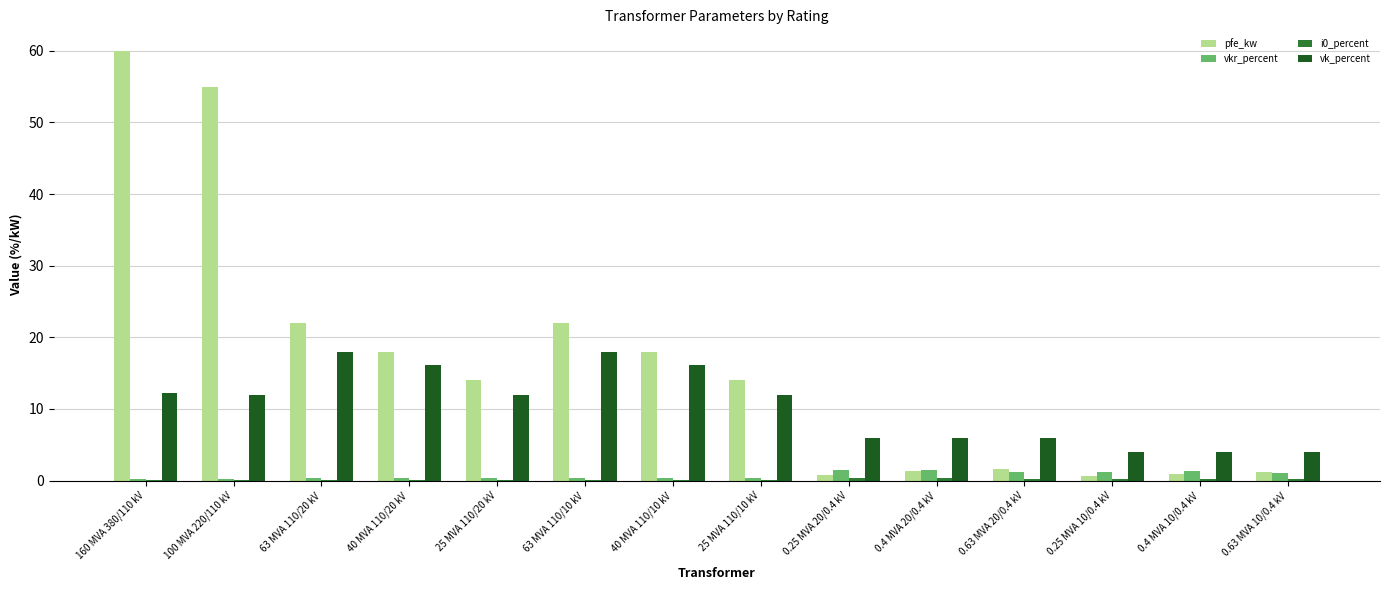

The value of vk_percent at 25 MVA 110/20 kV is 12.0. True or false?

True